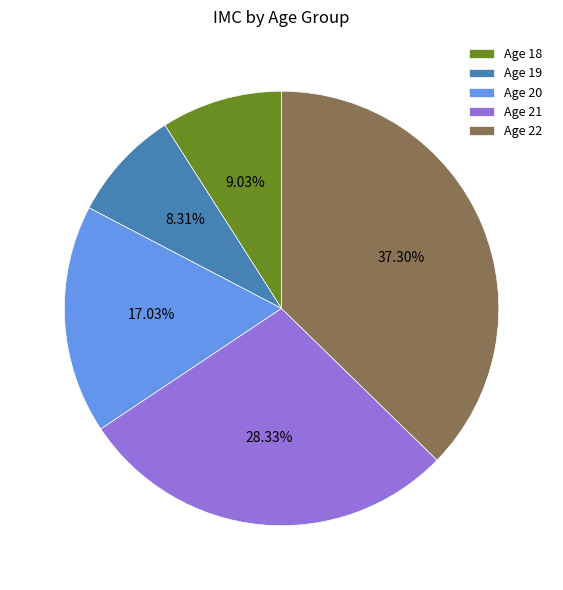

How many slices are in this pie chart?

5